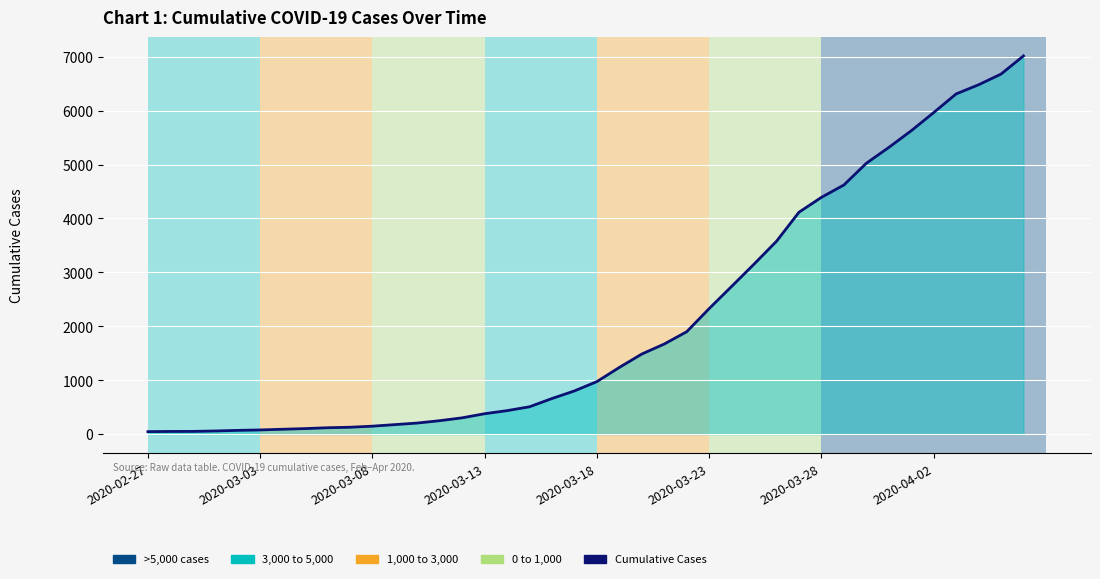

What is the greatest value displayed?

7014